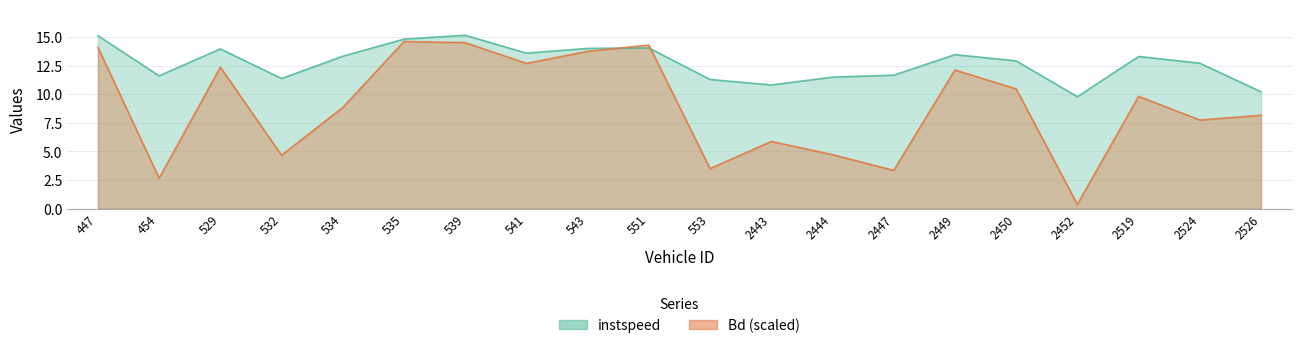

How many lines are shown in the chart?

2